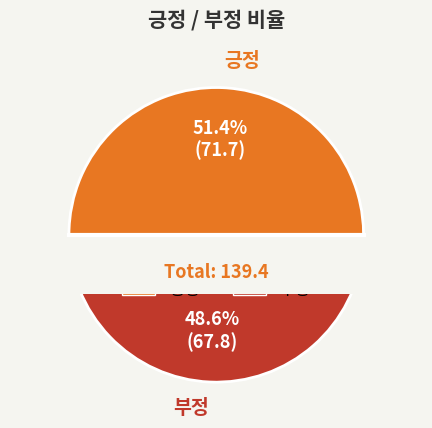

What is the smallest slice in the pie chart?

부정